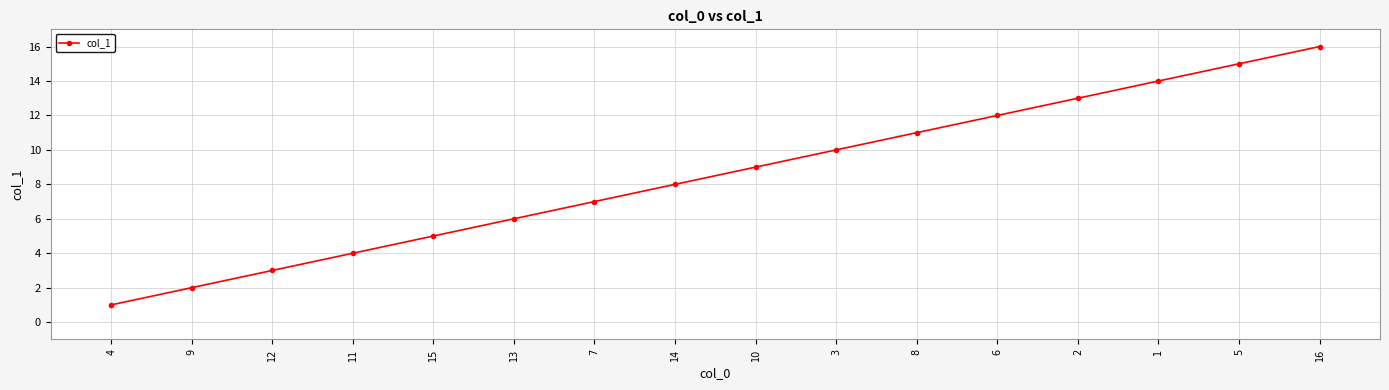

The value at 5 is 15. True or false?

True